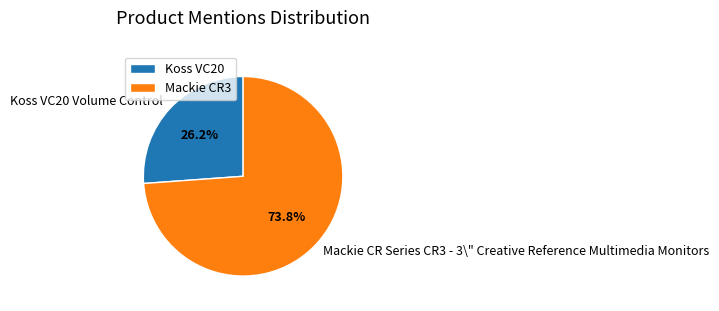

What percentage is the Koss VC20 Volume Control slice, to the nearest percent?

26%